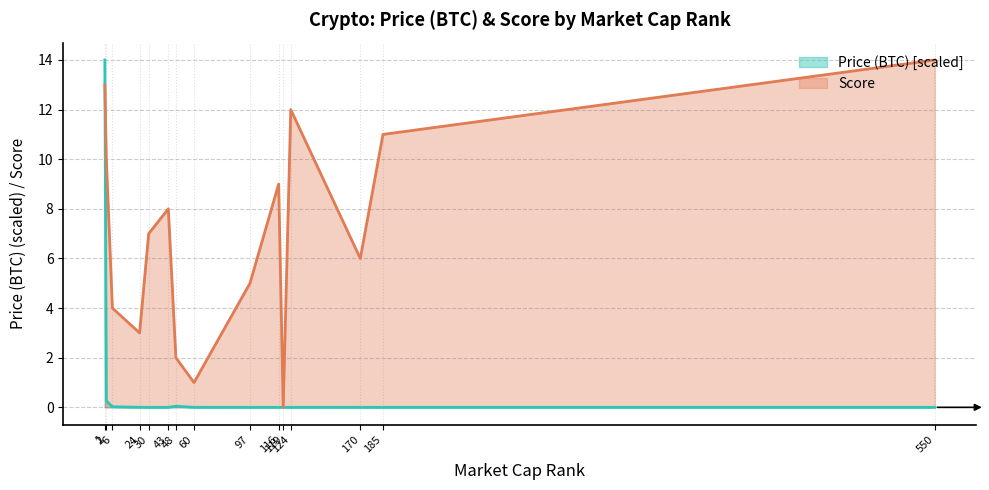

How many series are shown in this chart?

2